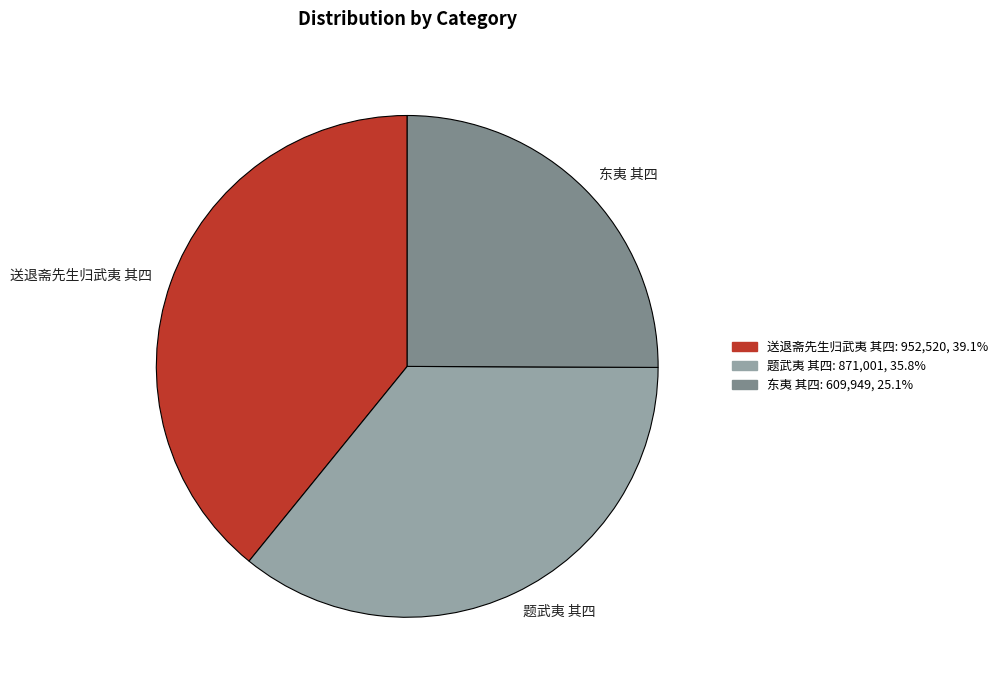

Combined, do 东夷 其四 and 送退斋先生归武夷 其四 account for over 50%?

Yes